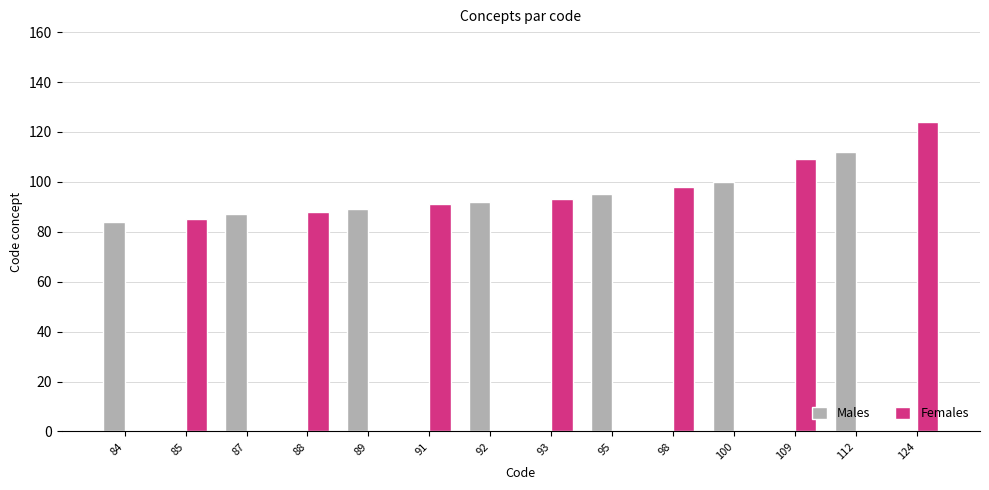

Which series has the widest spread of values?

Females